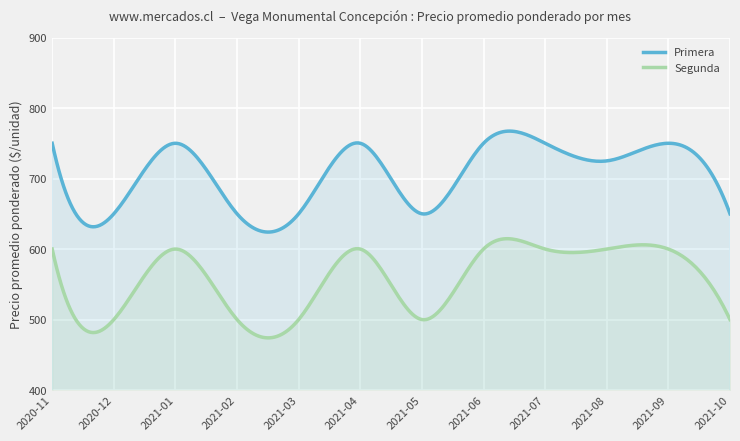

True or false: Primera and Segunda cross at least once.

False